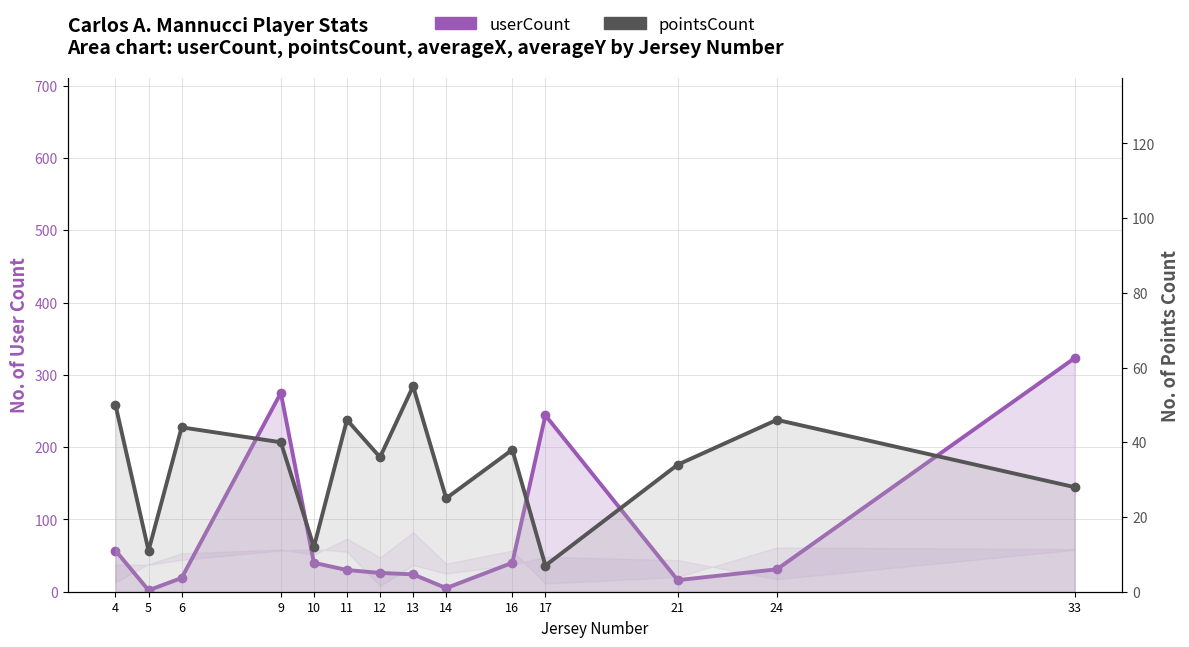

Which series has the widest spread of values?

userCount